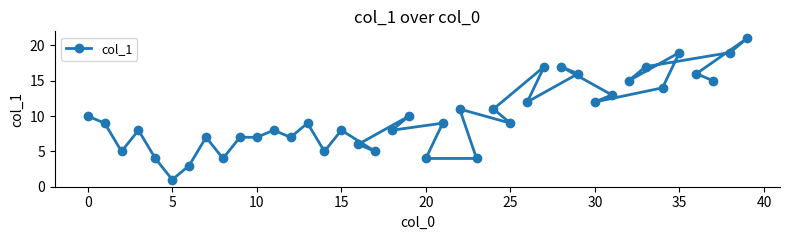

What is the sum of all values?

402